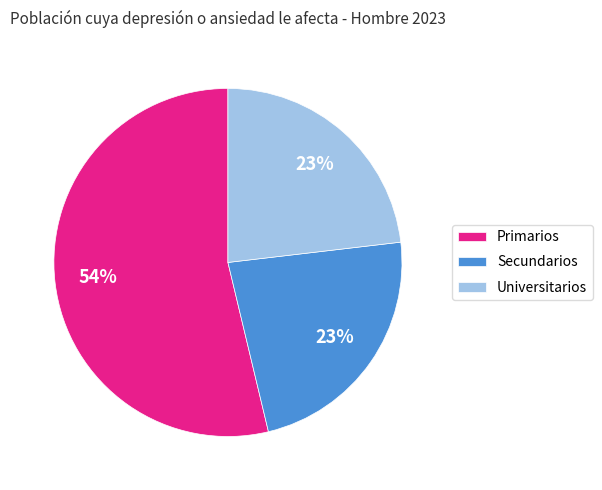

Does any single category account for the majority?

Yes